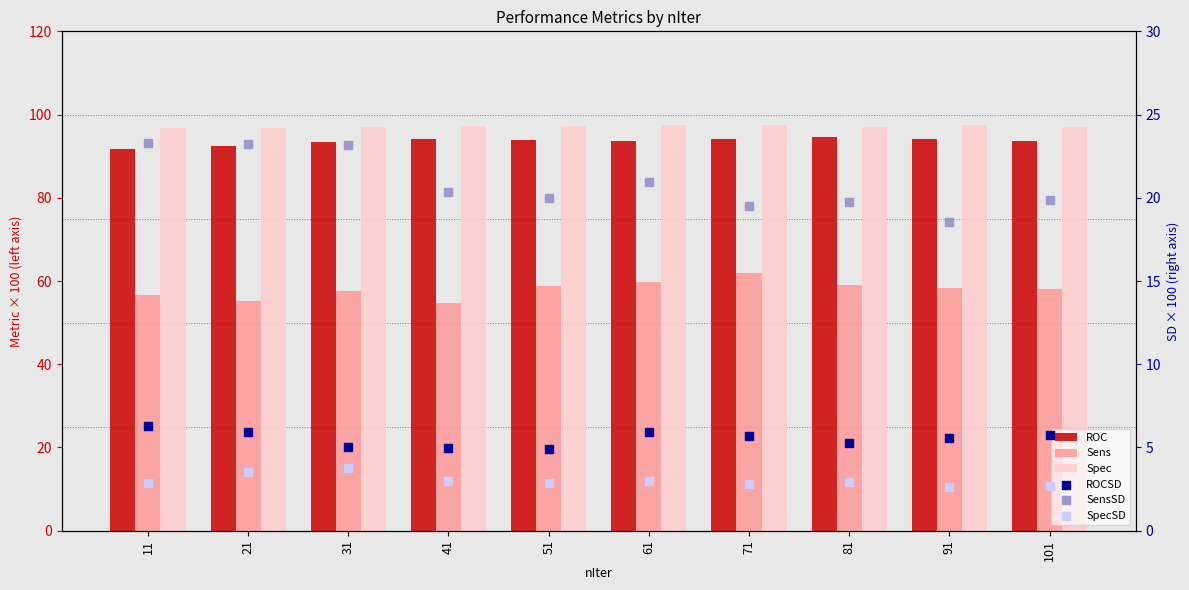

What is the total value across all series at 71?

281.5